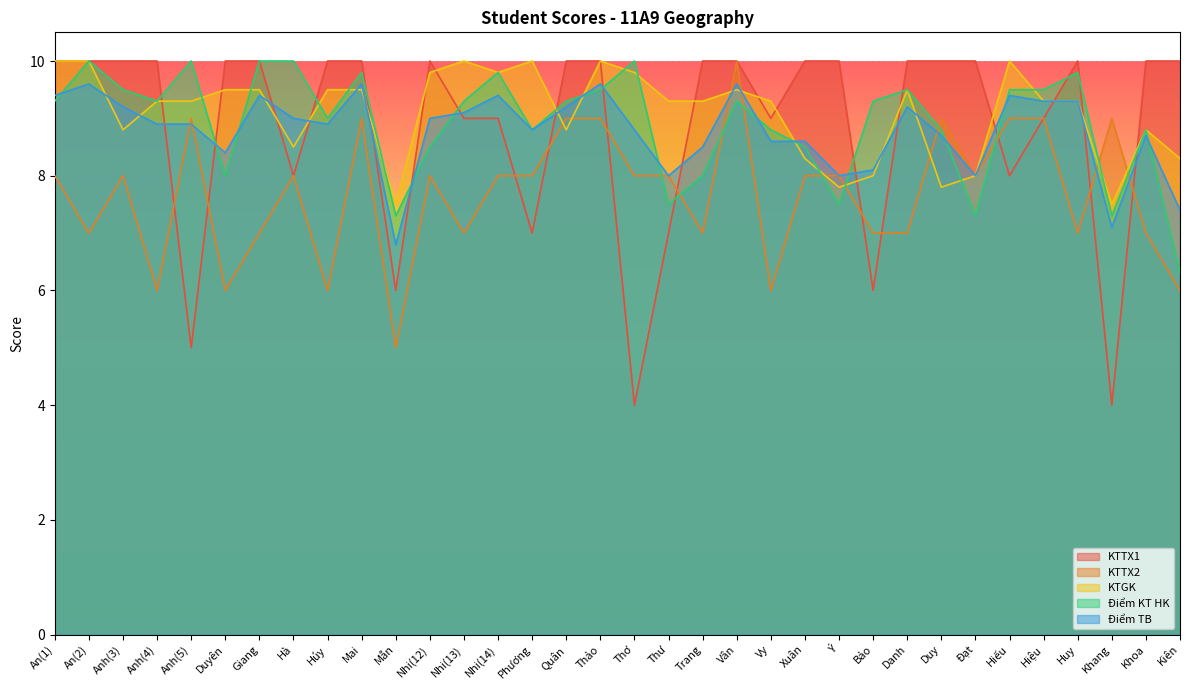

At how many categories does at least one series exceed 4?

34